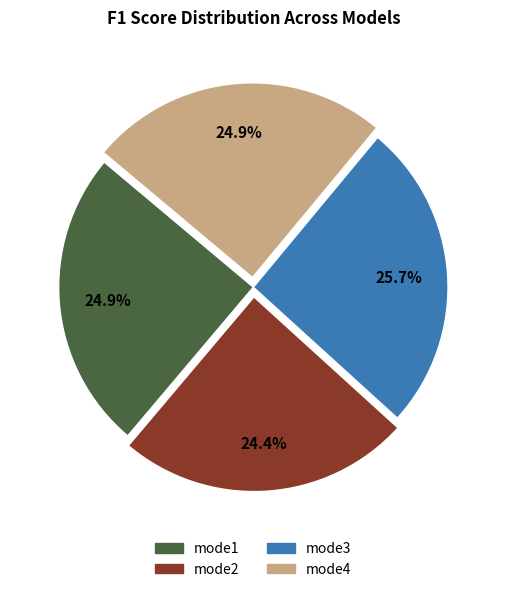

Is it true that mode3 is 26% of the pie?

True